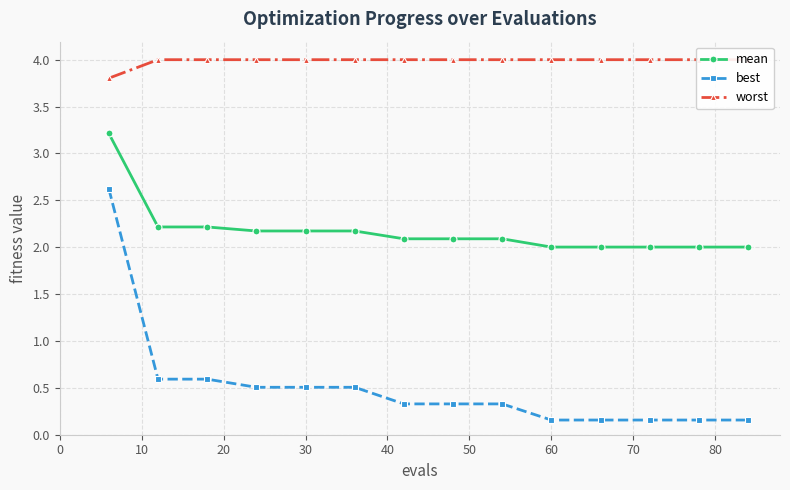

How many lines are shown in the chart?

3